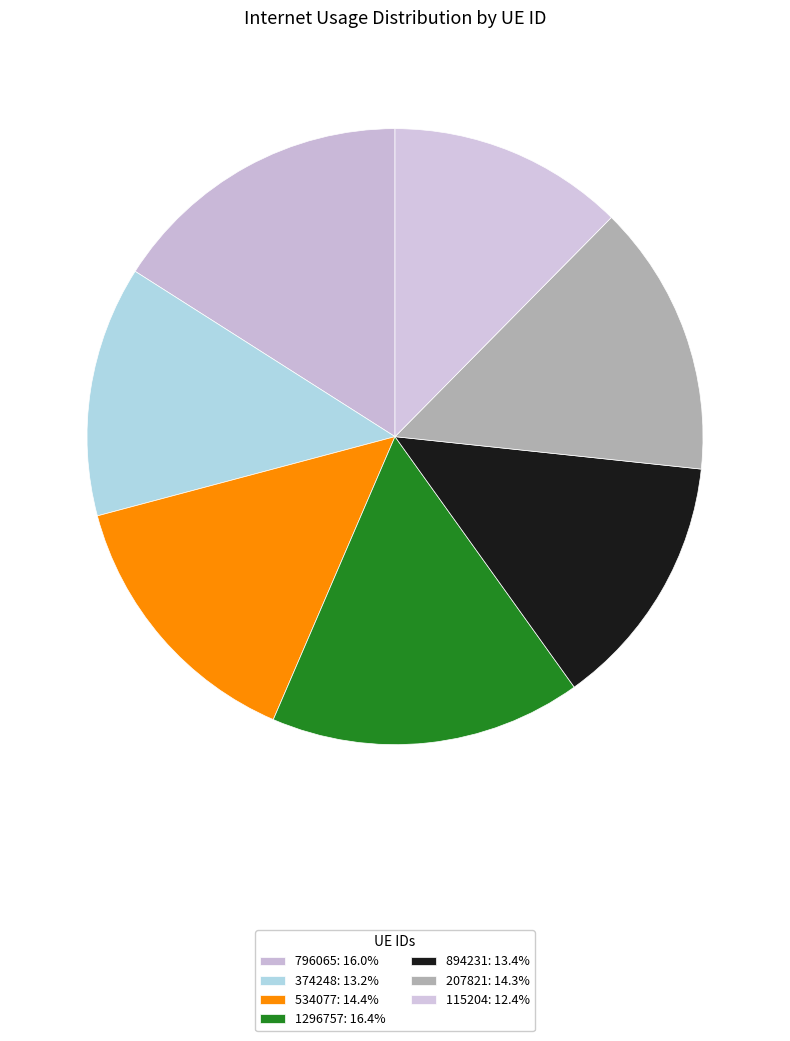

How many slices are in this pie chart?

7